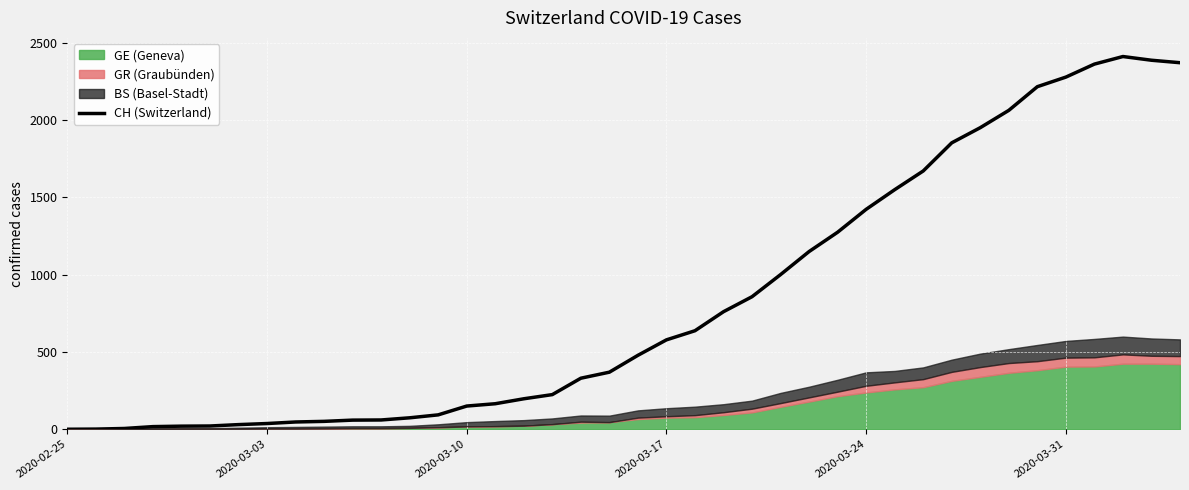

Reading right to left, list all the values displayed in this chart.

2370	2386	2410	2361	2277	2215	2062	1950	1852	1670	1549	1422	1274	1149	1000	857	760	637	578	478	369	330	224	197	165	150	93	74	60	59	51	47	37	30	21	20	17	5	1	0